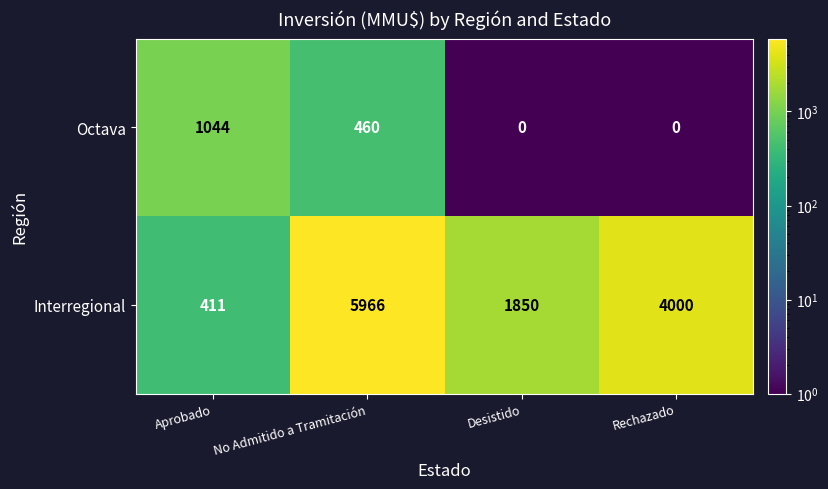

Rank the series at Rechazado from highest to lowest value.

Interregional, Octava